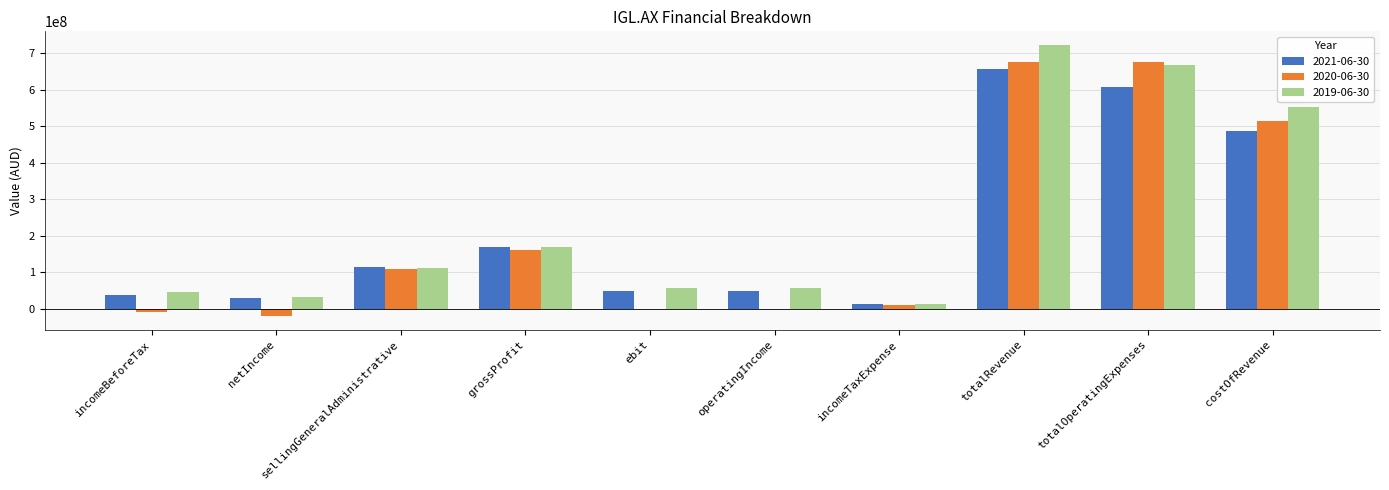

Where is 2021-06-30 nearest to the value 334356500?

costOfRevenue